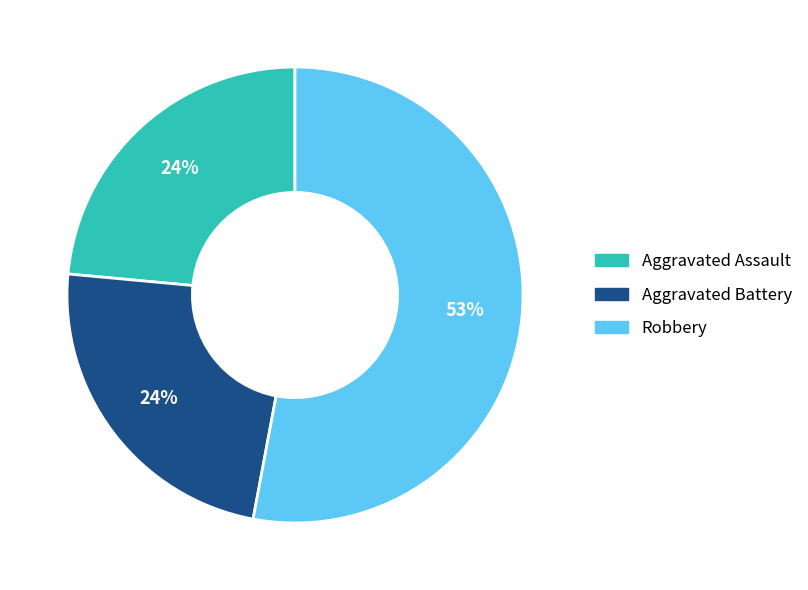

Combined, do Aggravated Battery and Aggravated Assault account for over 50%?

No